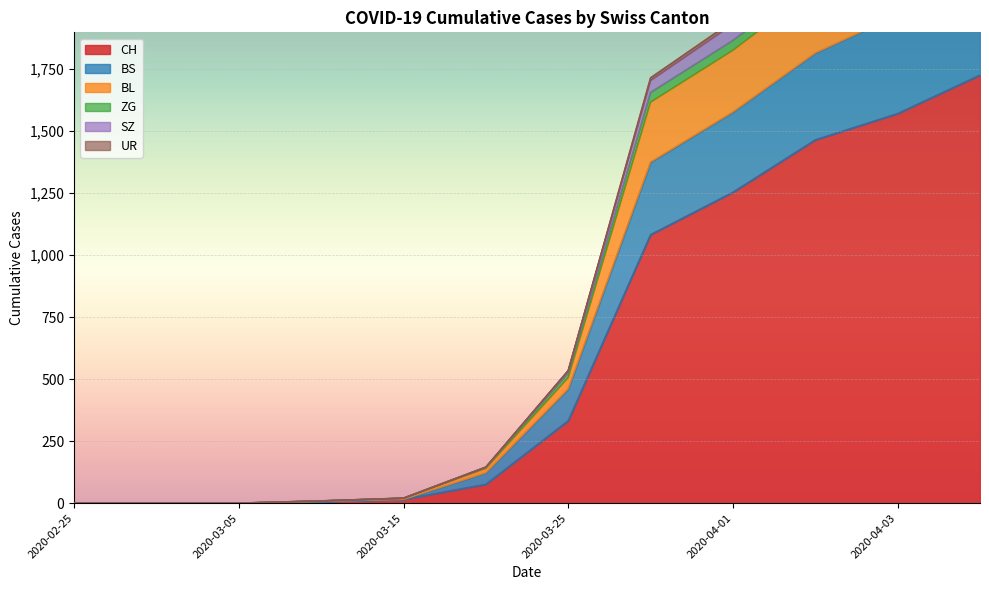

The value of CH at 2020-04-03 is 1570. True or false?

True